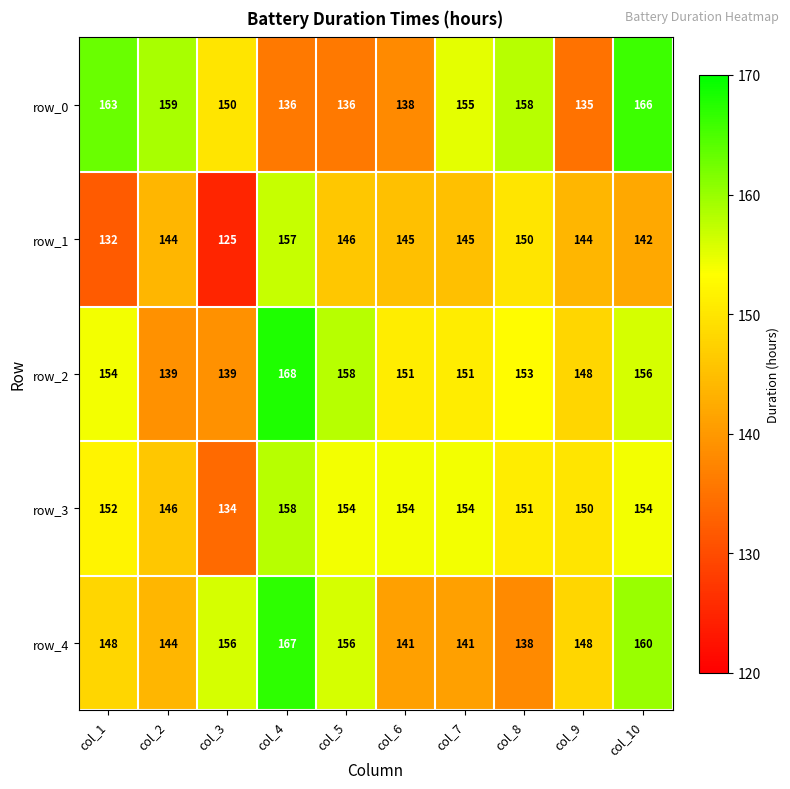

Reading left to right, what are all the values shown in this chart?

row_0: col_1=163	col_2=159	col_3=150	col_4=136	col_5=136	col_6=138	col_7=155	col_8=158	col_9=135	col_10=166
row_1: col_1=132	col_2=144	col_3=125	col_4=157	col_5=146	col_6=145	col_7=145	col_8=150	col_9=144	col_10=142
row_2: col_1=154	col_2=139	col_3=139	col_4=168	col_5=158	col_6=151	col_7=151	col_8=153	col_9=148	col_10=156
row_3: col_1=152	col_2=146	col_3=134	col_4=158	col_5=154	col_6=154	col_7=154	col_8=151	col_9=150	col_10=154
row_4: col_1=148	col_2=144	col_3=156	col_4=167	col_5=156	col_6=141	col_7=141	col_8=138	col_9=148	col_10=160